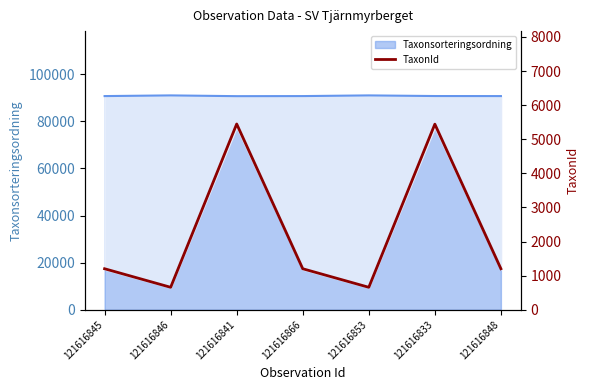

What is the sum of all values?

15811